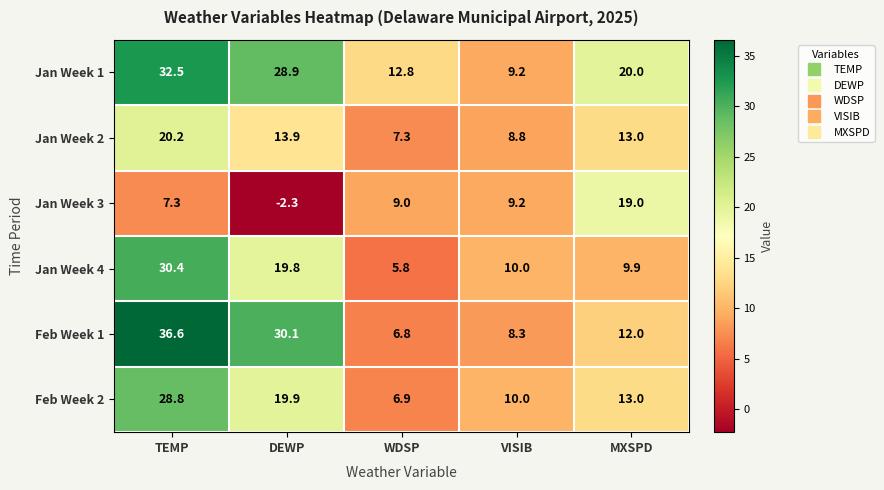

The value of Feb Week 2 at VISIB is 13.6. True or false?

False